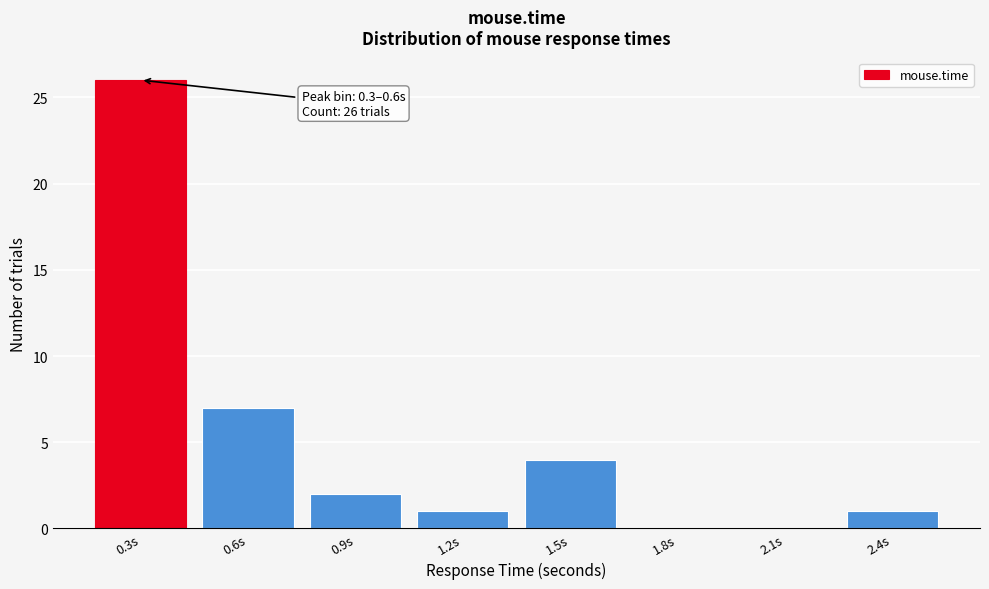

Reading right to left, extract all data points from this chart.

2.4s=1	2.1s=0	1.8s=0	1.5s=4	1.2s=1	0.9s=2	0.6s=7	0.3s=26